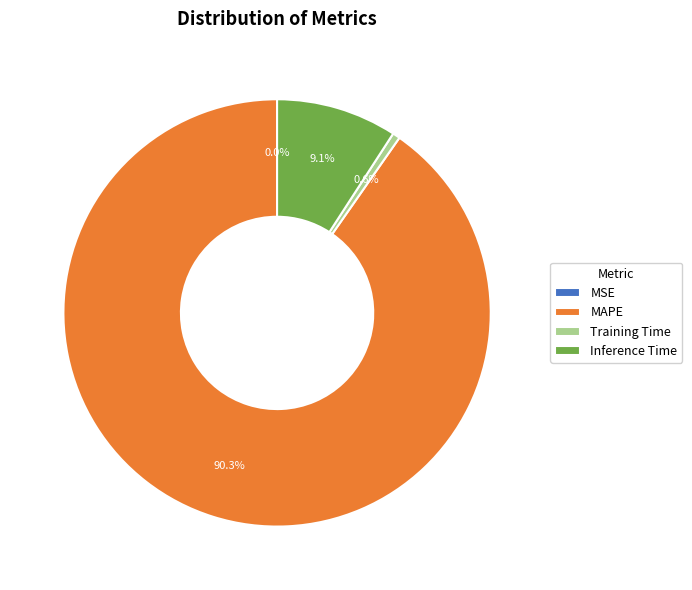

Which slice represents more than half of the pie?

MAPE